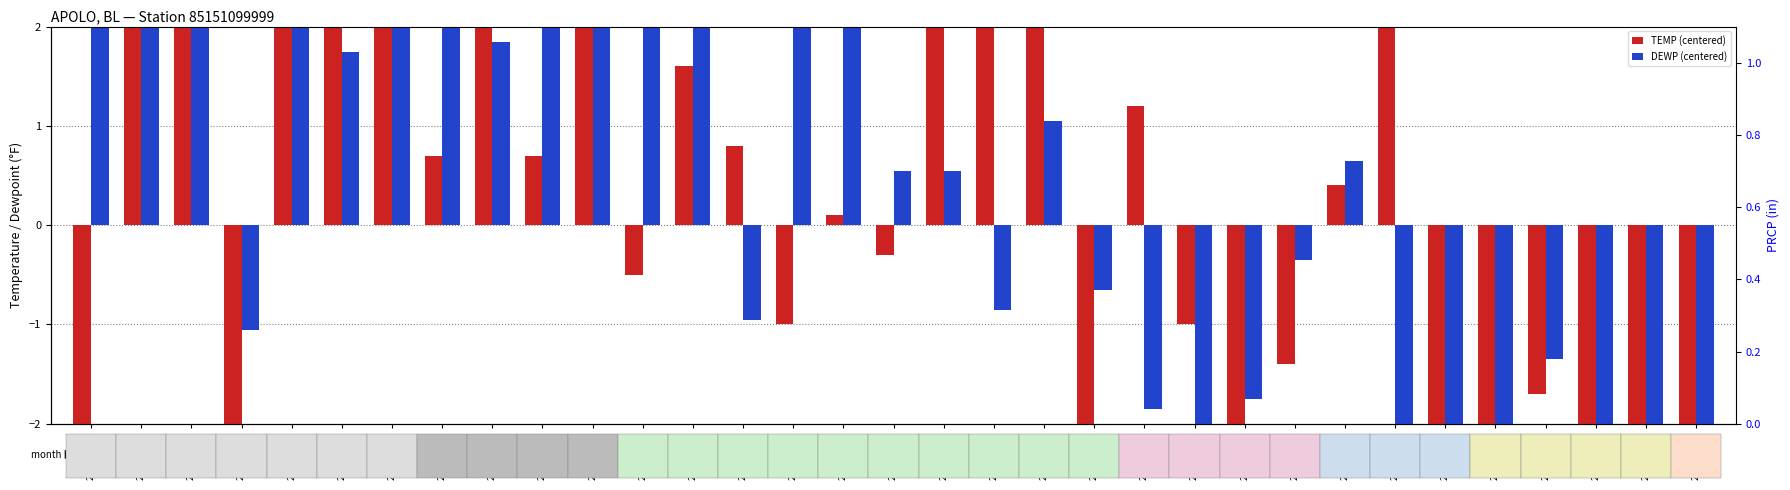

At which category does the chart reach its minimum across all series?

2025-06-04